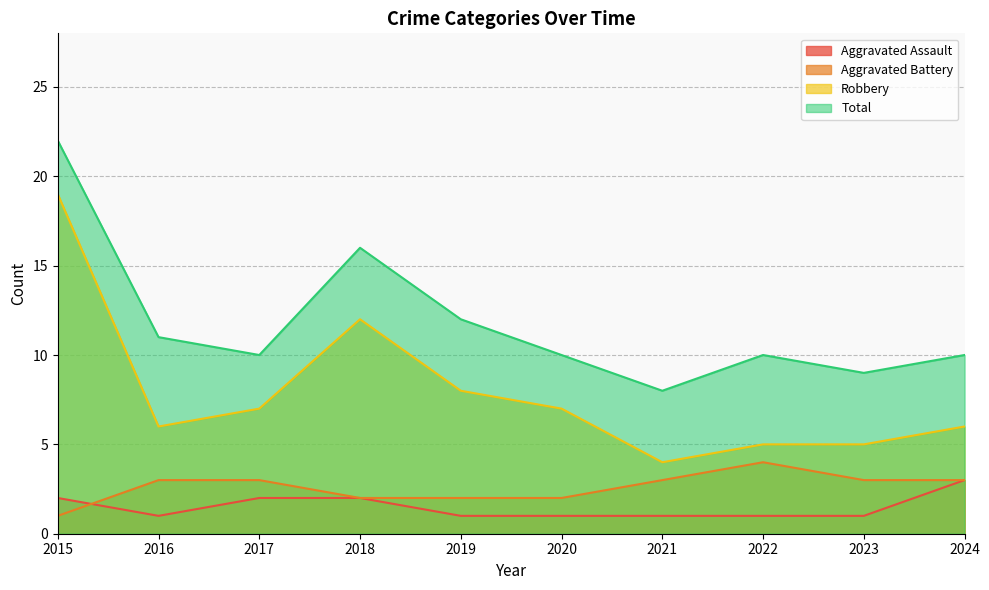

Reading left to right, transcribe all the data shown in this chart.

Aggravated Assault: 2015=2	2016=1	2017=2	2018=2	2019=1	2020=1	2021=1	2022=1	2023=1	2024=3
Aggravated Battery: 2015=1	2016=3	2017=3	2018=2	2019=2	2020=2	2021=3	2022=4	2023=3	2024=3
Robbery: 2015=19	2016=6	2017=7	2018=12	2019=8	2020=7	2021=4	2022=5	2023=5	2024=6
Total: 2015=22	2016=11	2017=10	2018=16	2019=12	2020=10	2021=8	2022=10	2023=9	2024=10